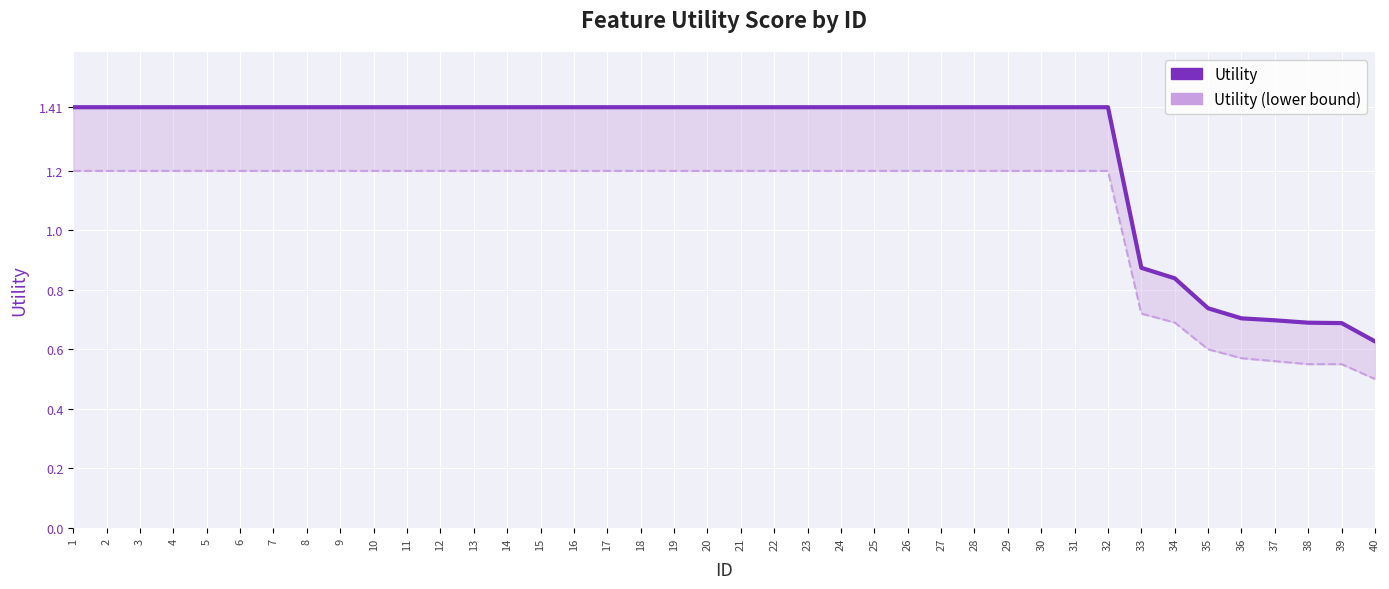

What is the average value of the Utility series?

1.3